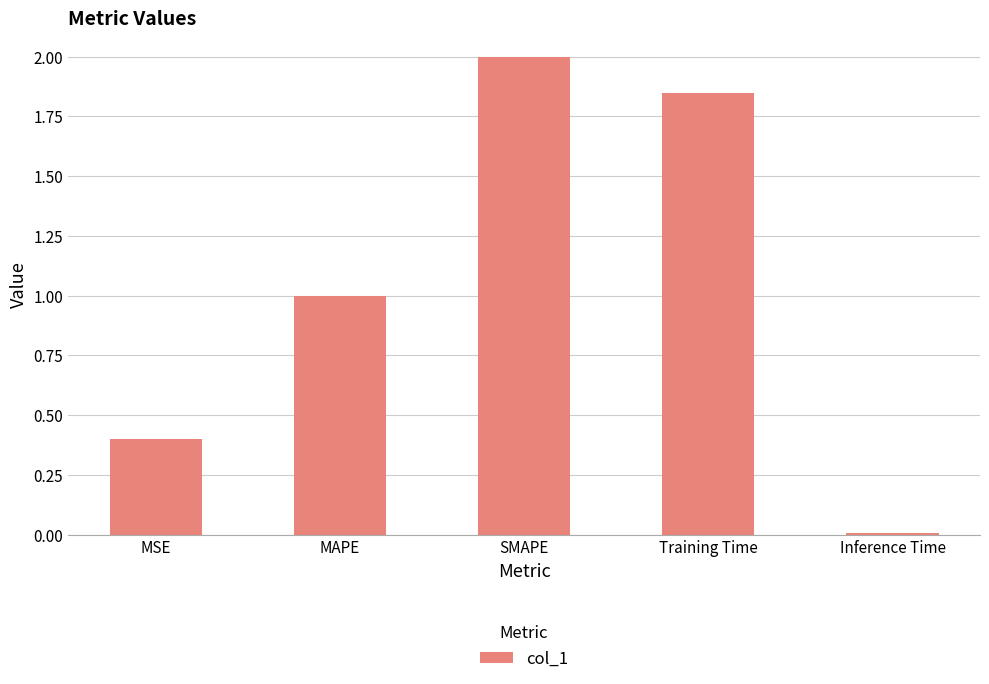

What is the label of the 2nd bar from the left?

MAPE